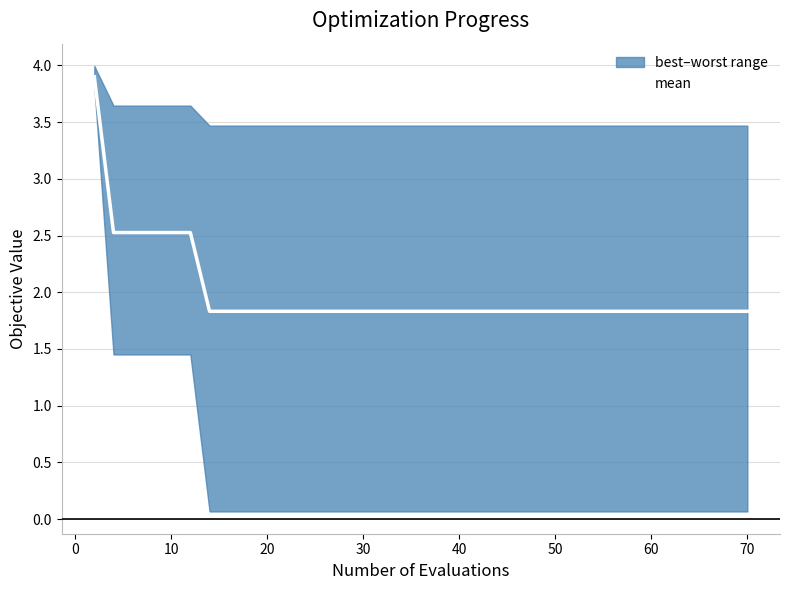

Is it true that mean equals 1.8 at 20?

True